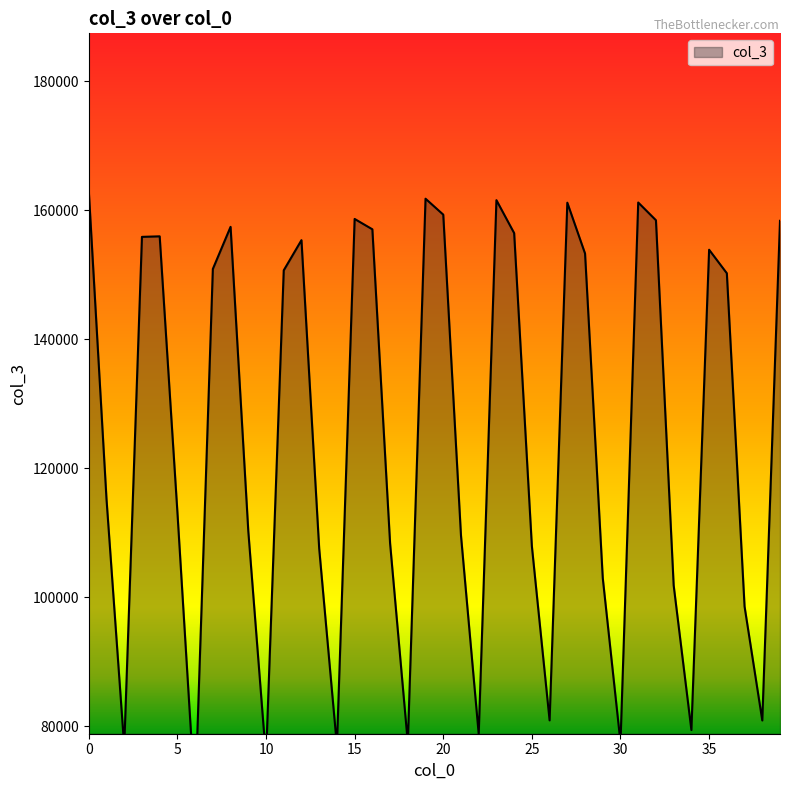

What is the sum of all values?

4989240